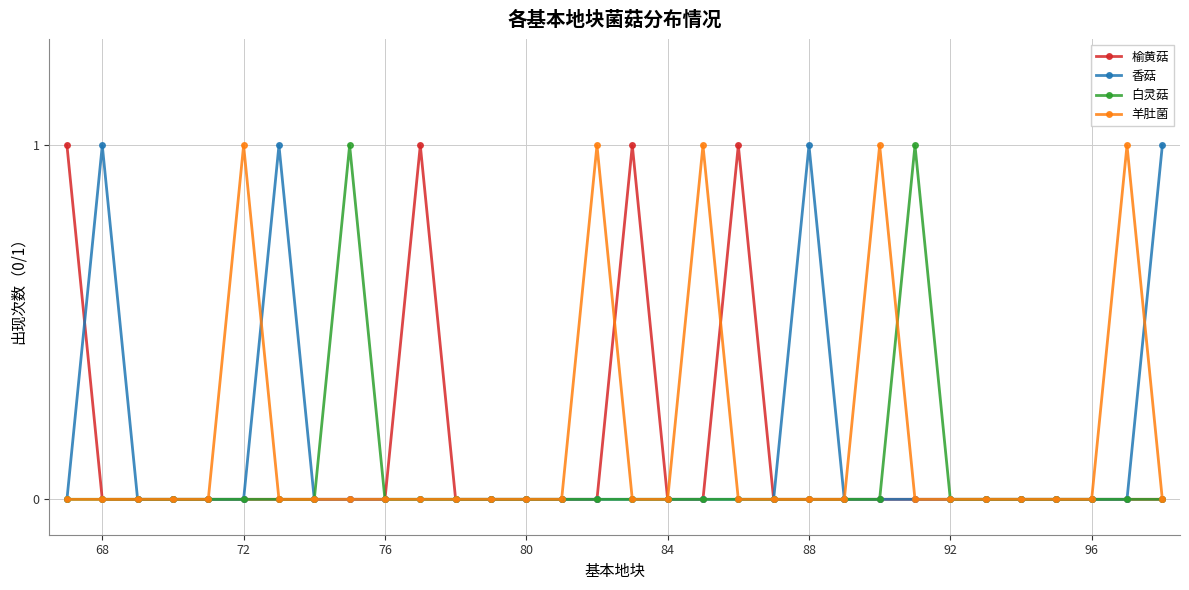

Count the number of data series in this chart.

4